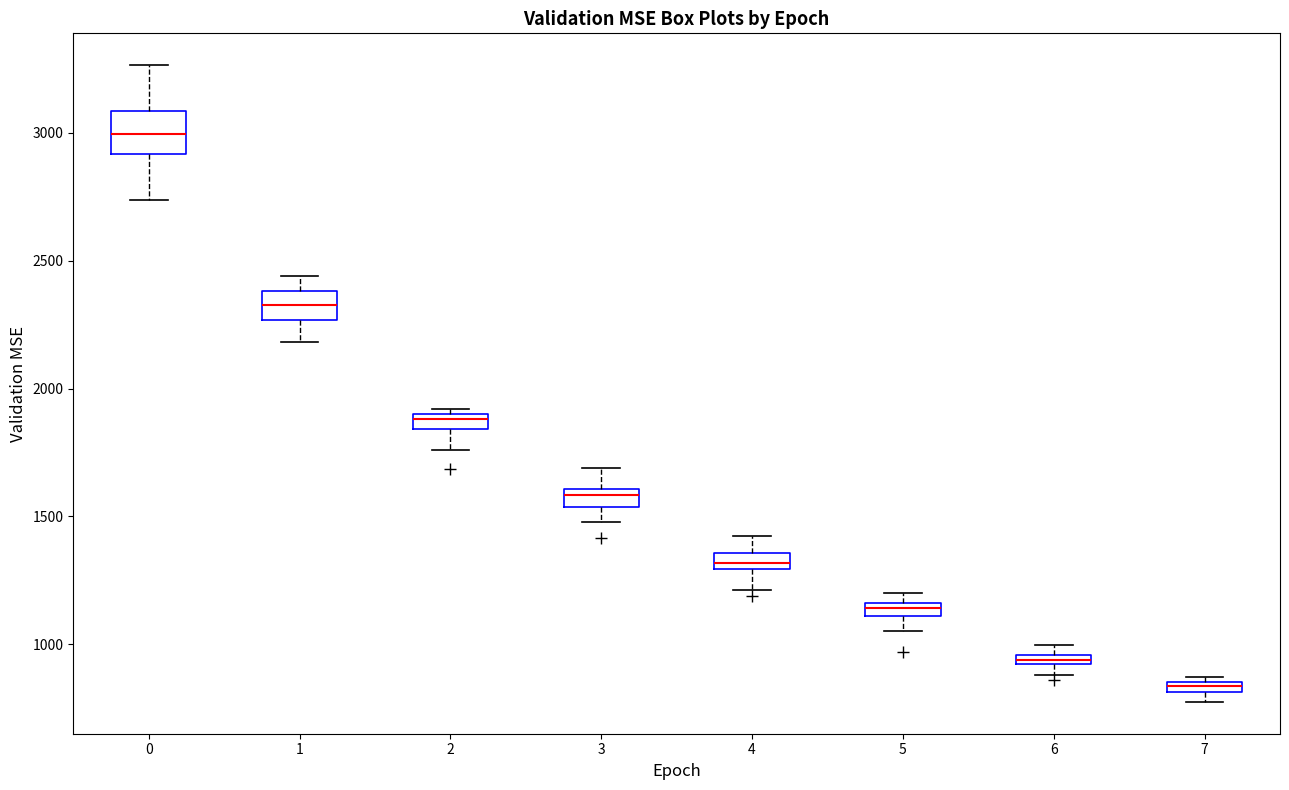

Which box has the lowest median line?

7